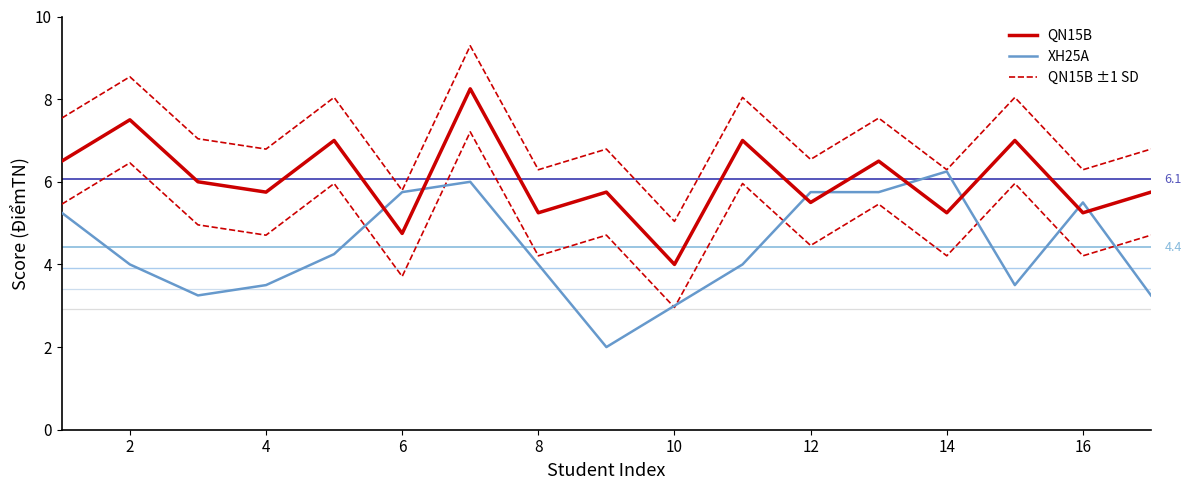

List the series in order of their overall mean, lowest first.

XH25A, QN15B, QN15B ±1 SD